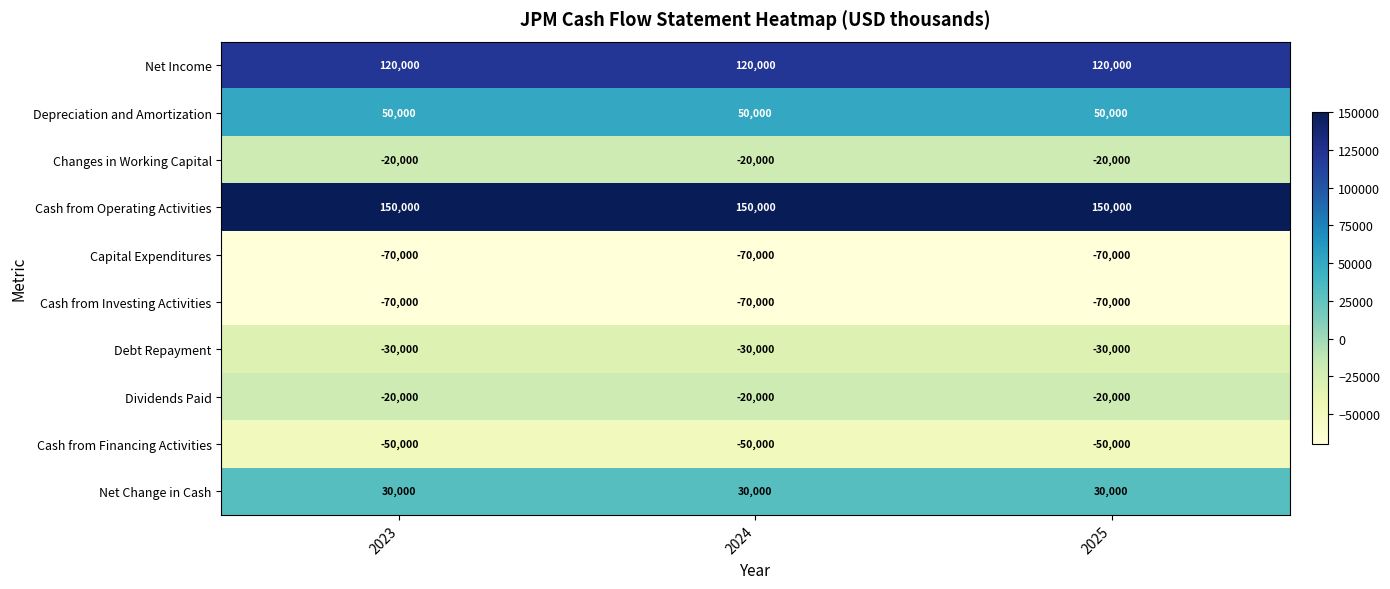

Count the number of categories in the chart.

3